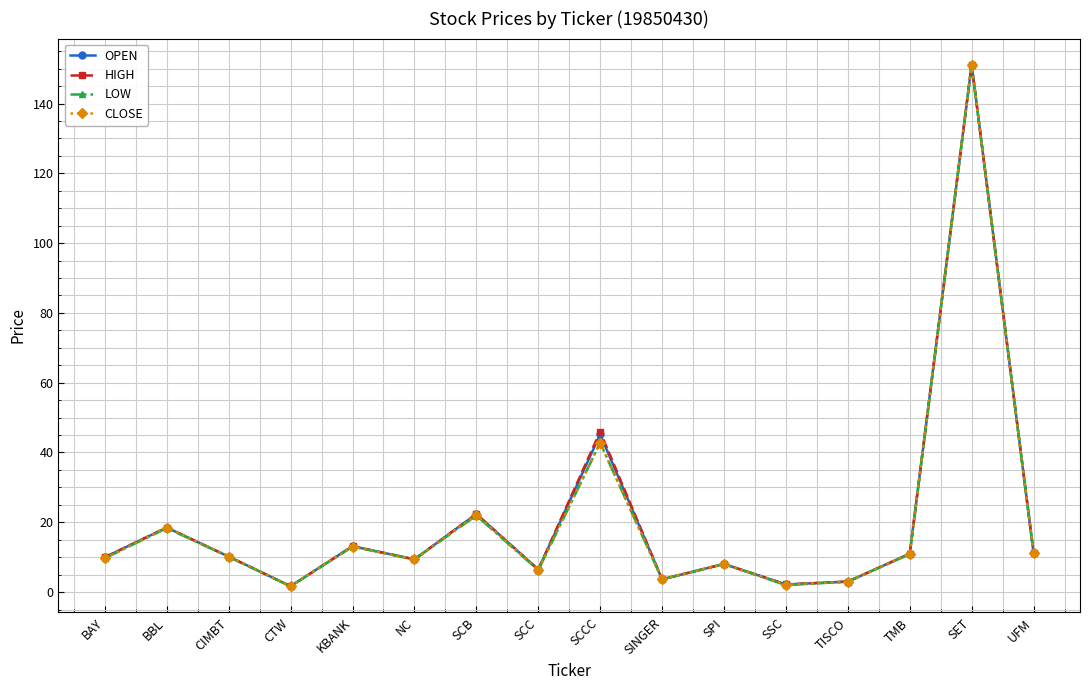

Is the value of LOW at CTW greater than the value of OPEN at UFM?

No